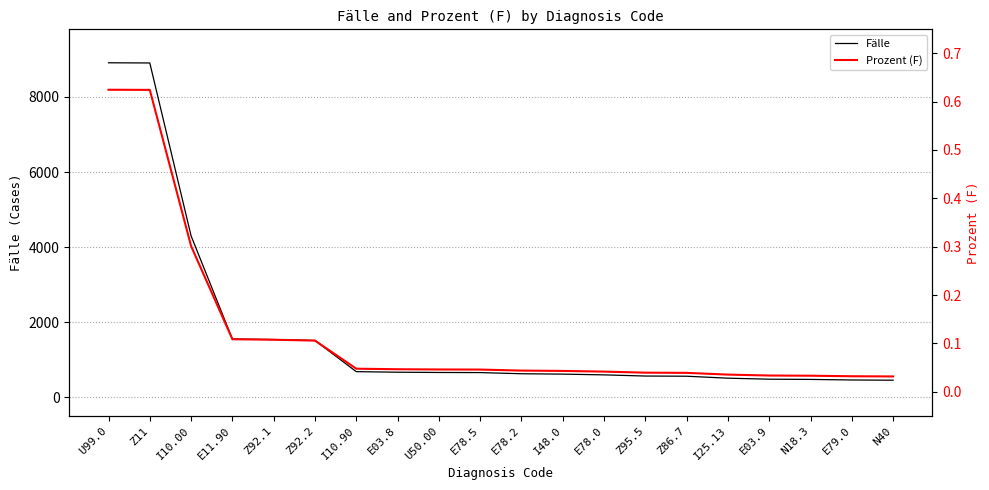

Is the value of Prozent (F) at N18.3 greater than the value of Fälle at I25.13?

No